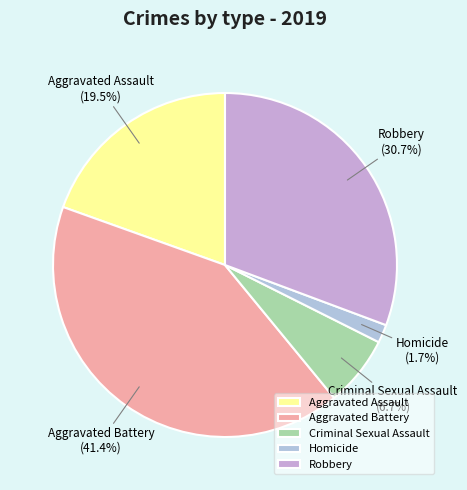

Does any single category account for the majority?

No